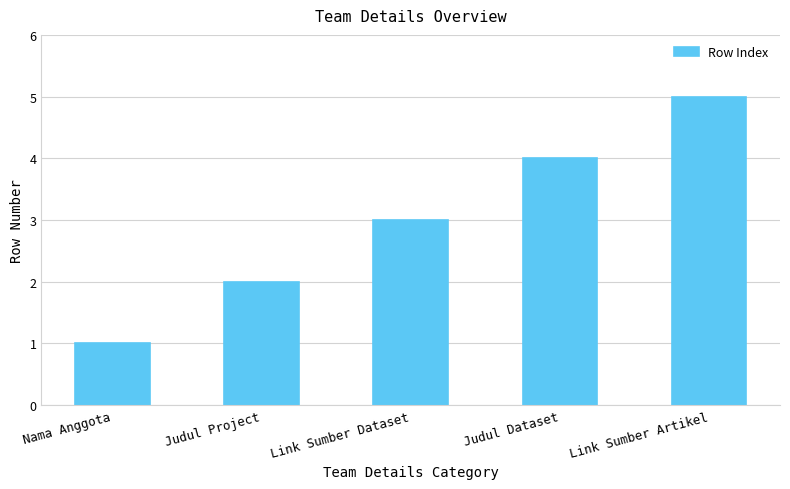

Approximately how many times larger is the value at Judul Dataset compared to Link Sumber Dataset?

1.3